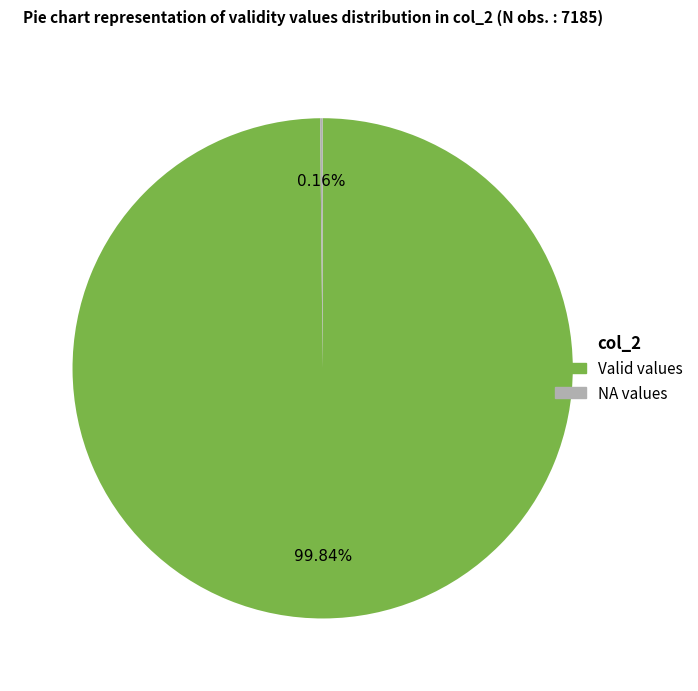

Does any single category account for the majority?

Yes